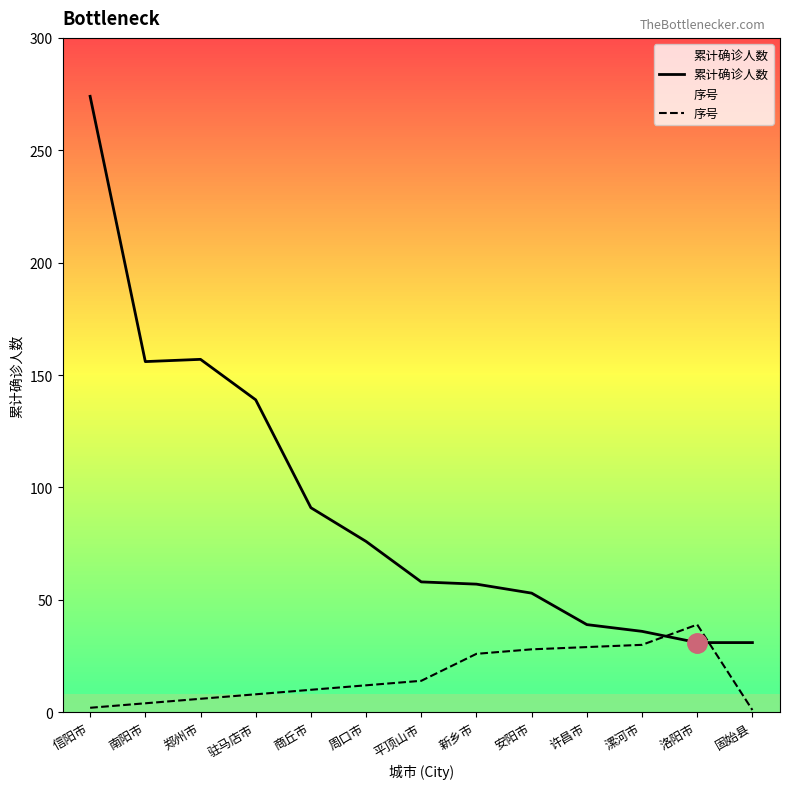

Where is 序号 nearest to the value 20?

平顶山市